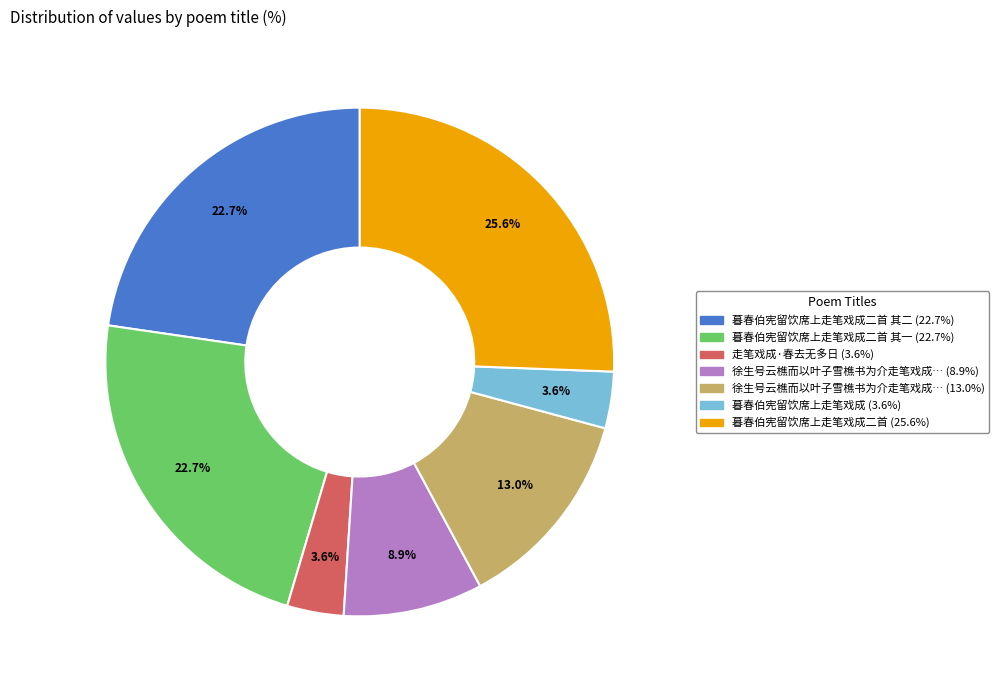

Is there a majority slice in this chart?

No